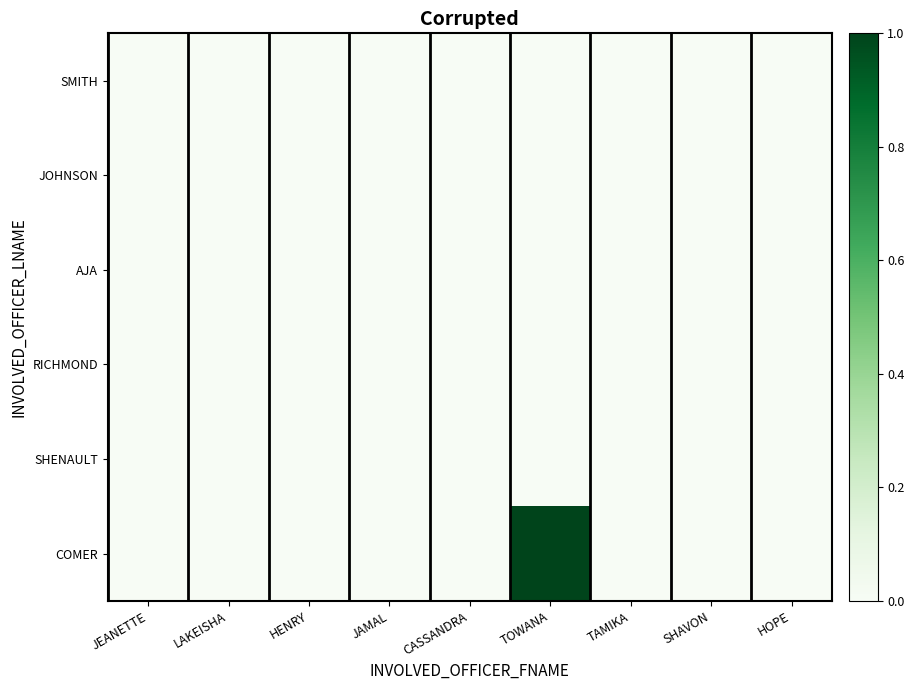

Rank the series at SHAVON from lowest to highest value.

SMITH, JOHNSON, AJA, RICHMOND, SHENAULT, COMER